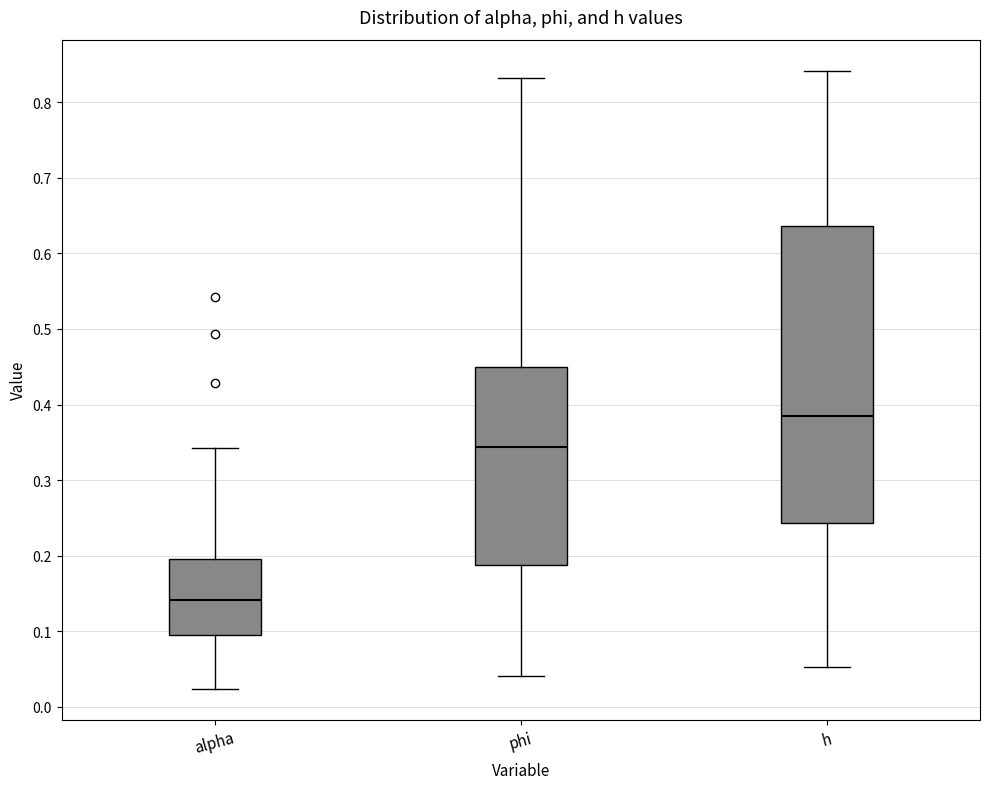

Which box's median line is the highest?

h